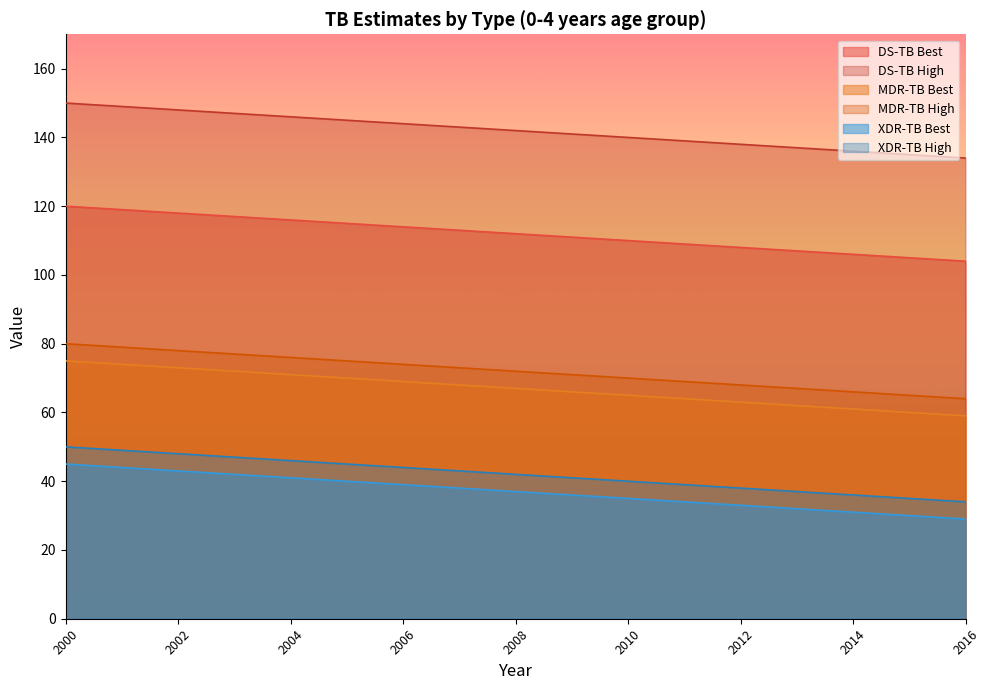

What is the minimum value for DS-TB High?

134